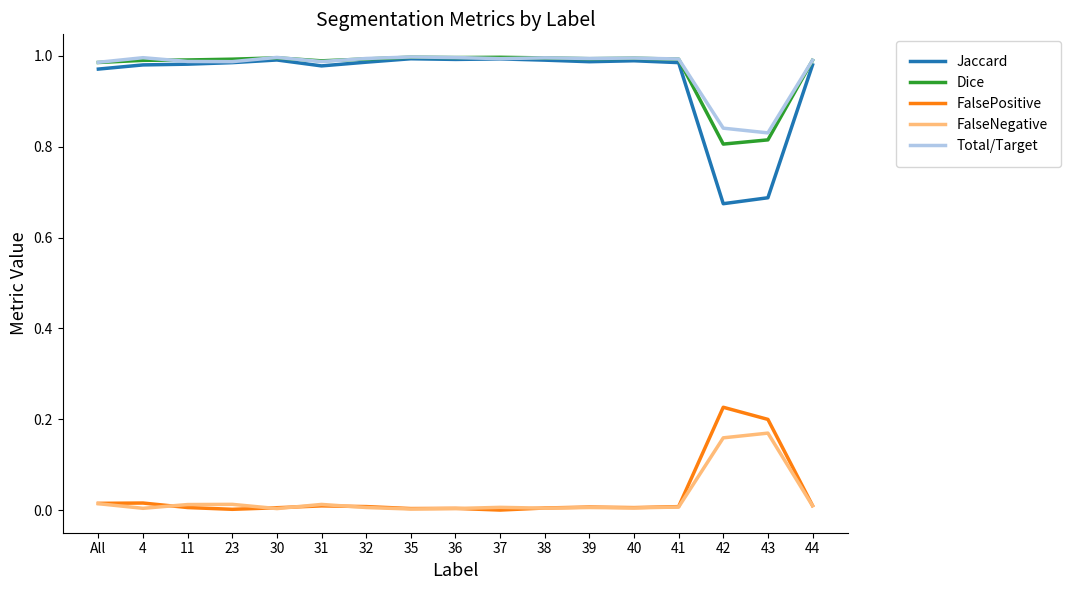

True or false: Jaccard has a value of 0.5 at 44.

False